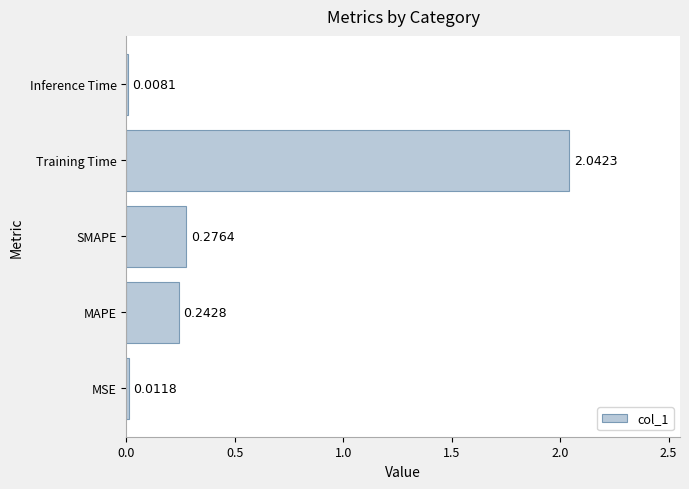

List the labels in order of value, largest first.

Training Time, SMAPE, MAPE, MSE, Inference Time